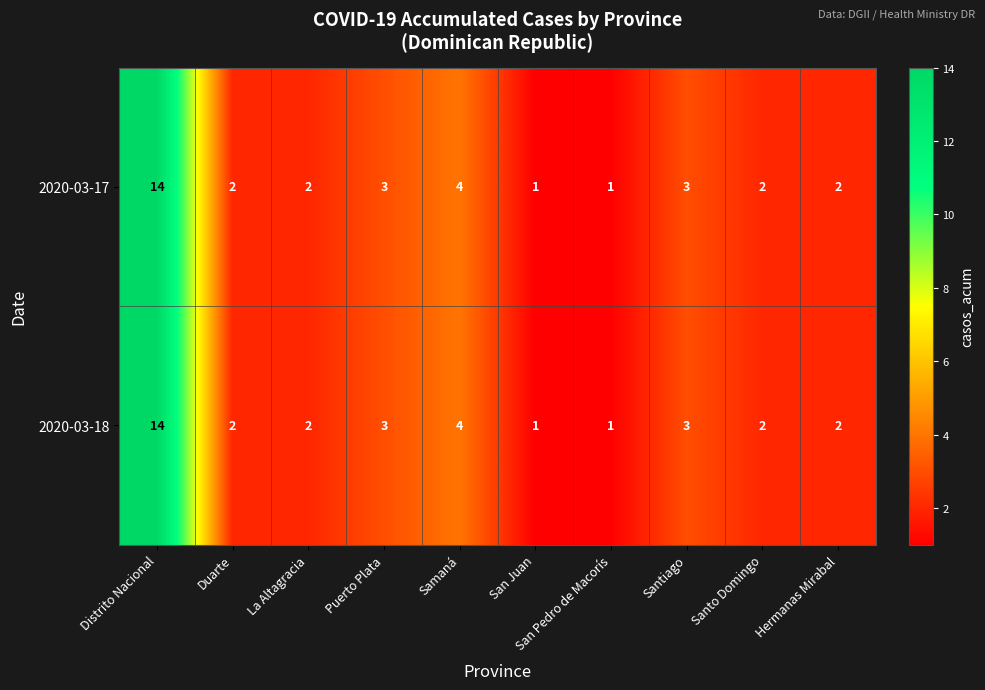

What is the sum of the 2020-03-17 values at Duarte and Puerto Plata?

5